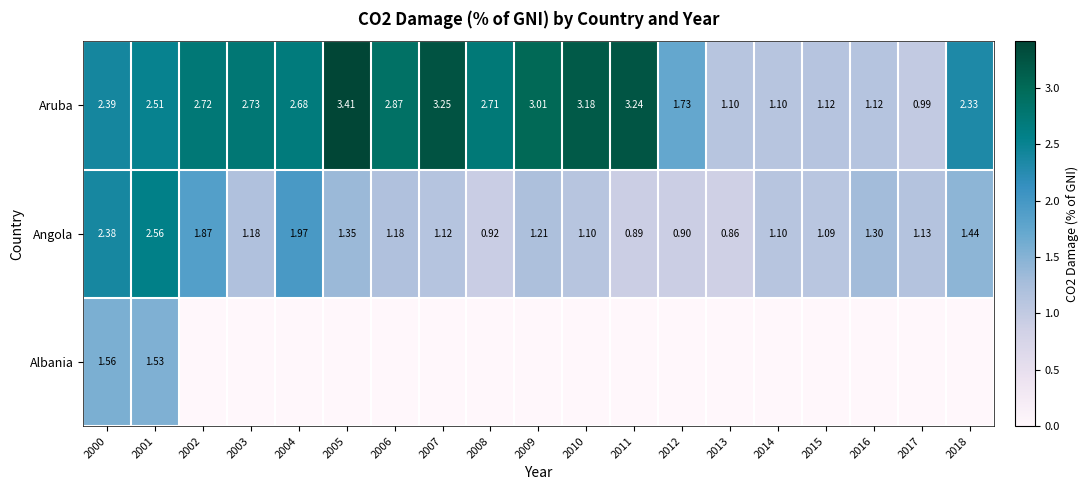

Between 2015 and 2012, which is larger?

2012